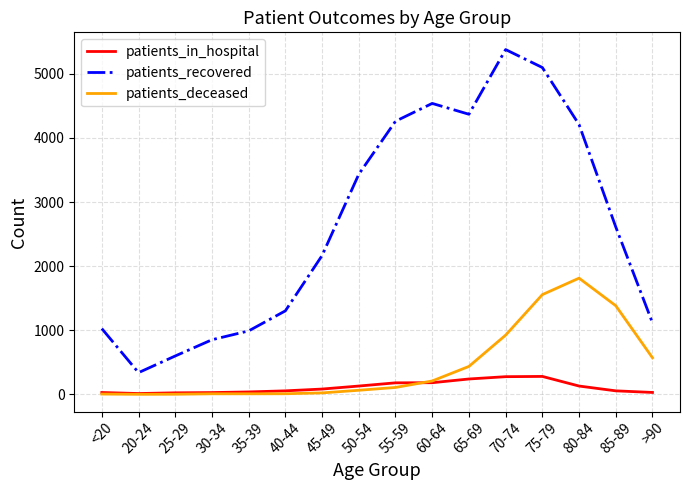

The value of patients_deceased at 70-74 is 924. True or false?

True